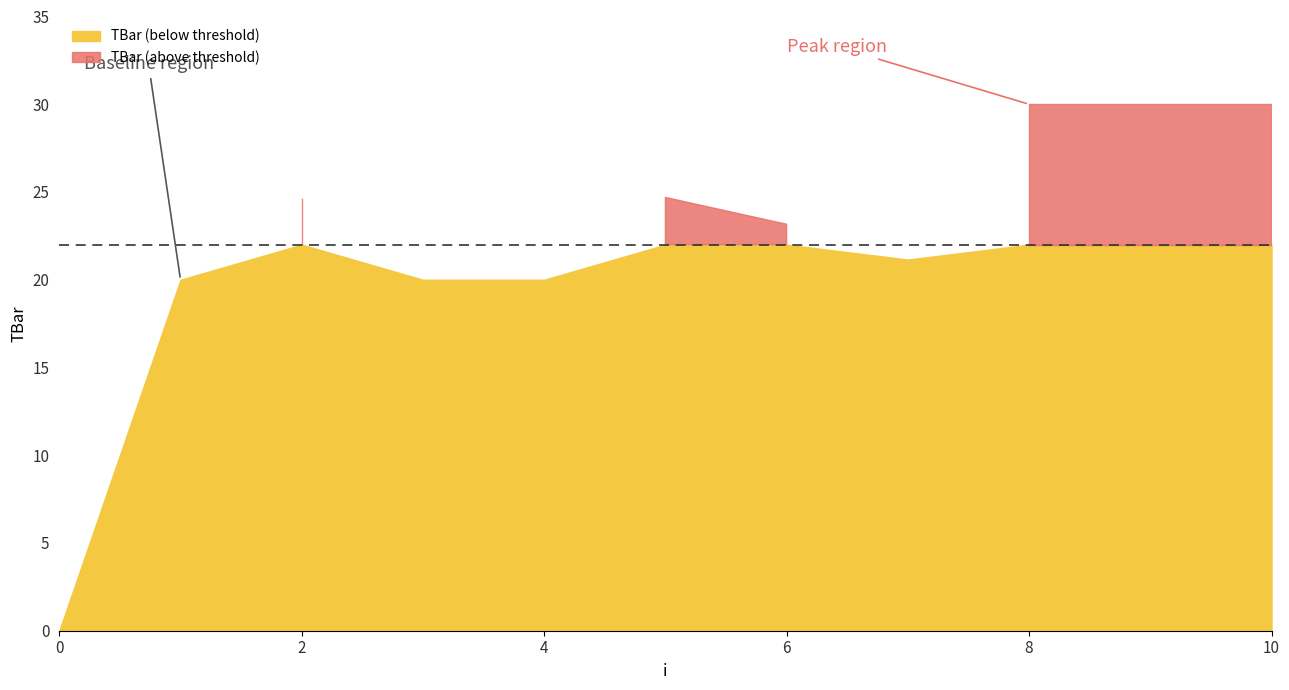

How many categories are shown in the chart?

11